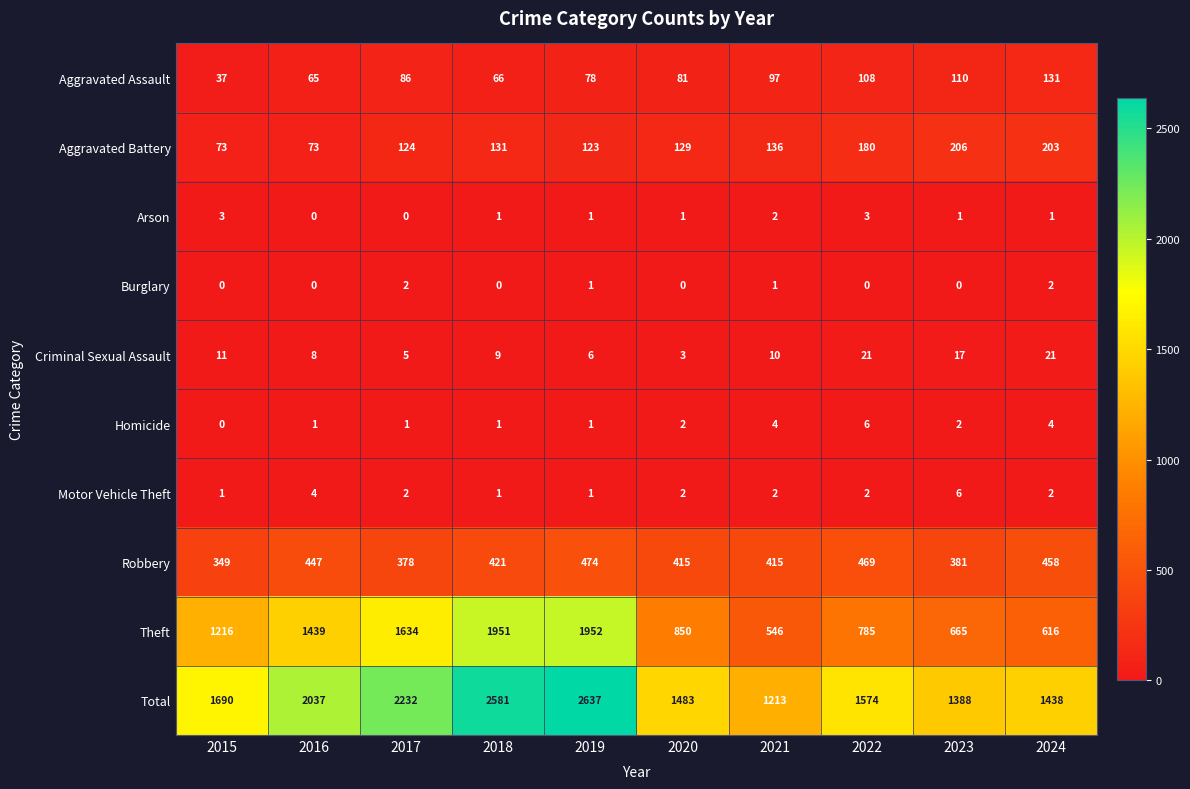

At which category is the sum across all series the highest?

2019